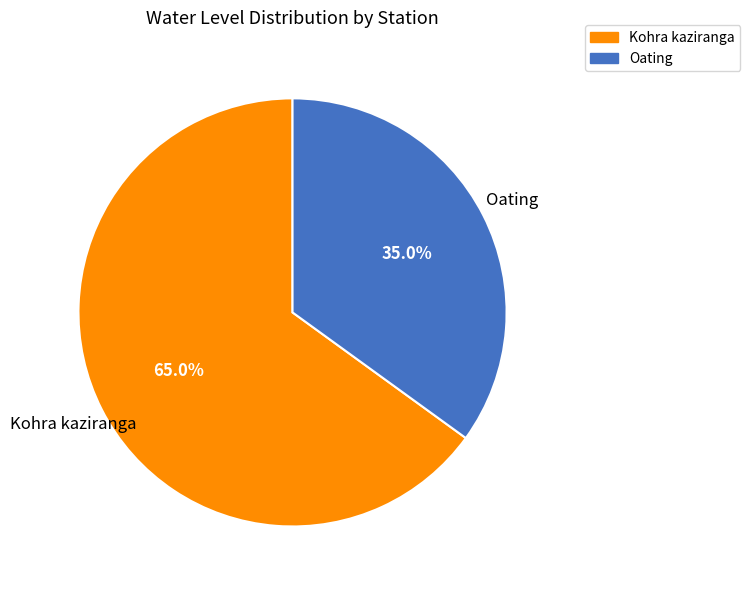

What is the ratio of the value at Kohra kaziranga to the value at Oating?

1.9